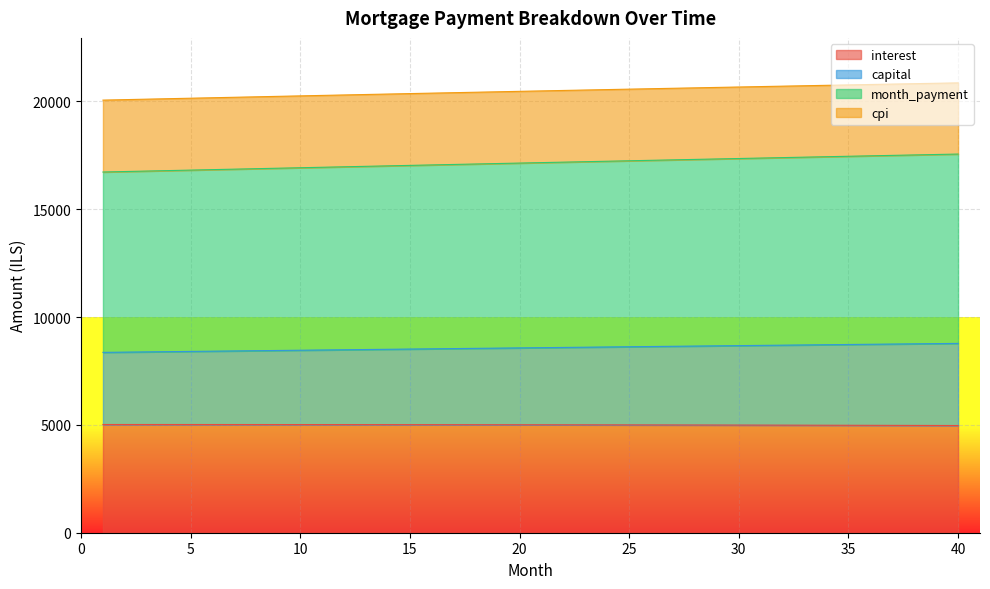

True or false: interest and capital cross at least once.

False